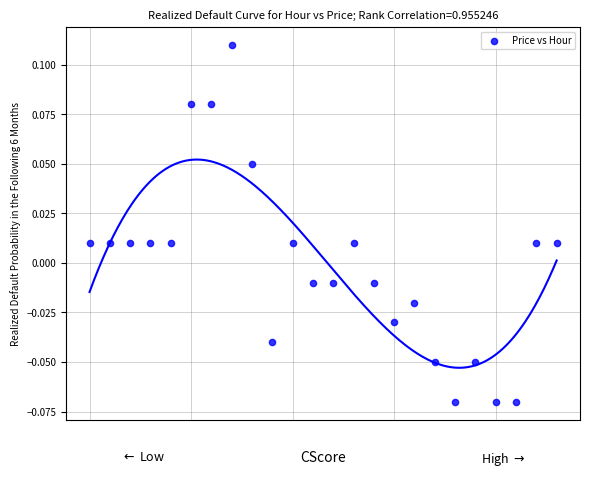

How many data points are displayed?

24